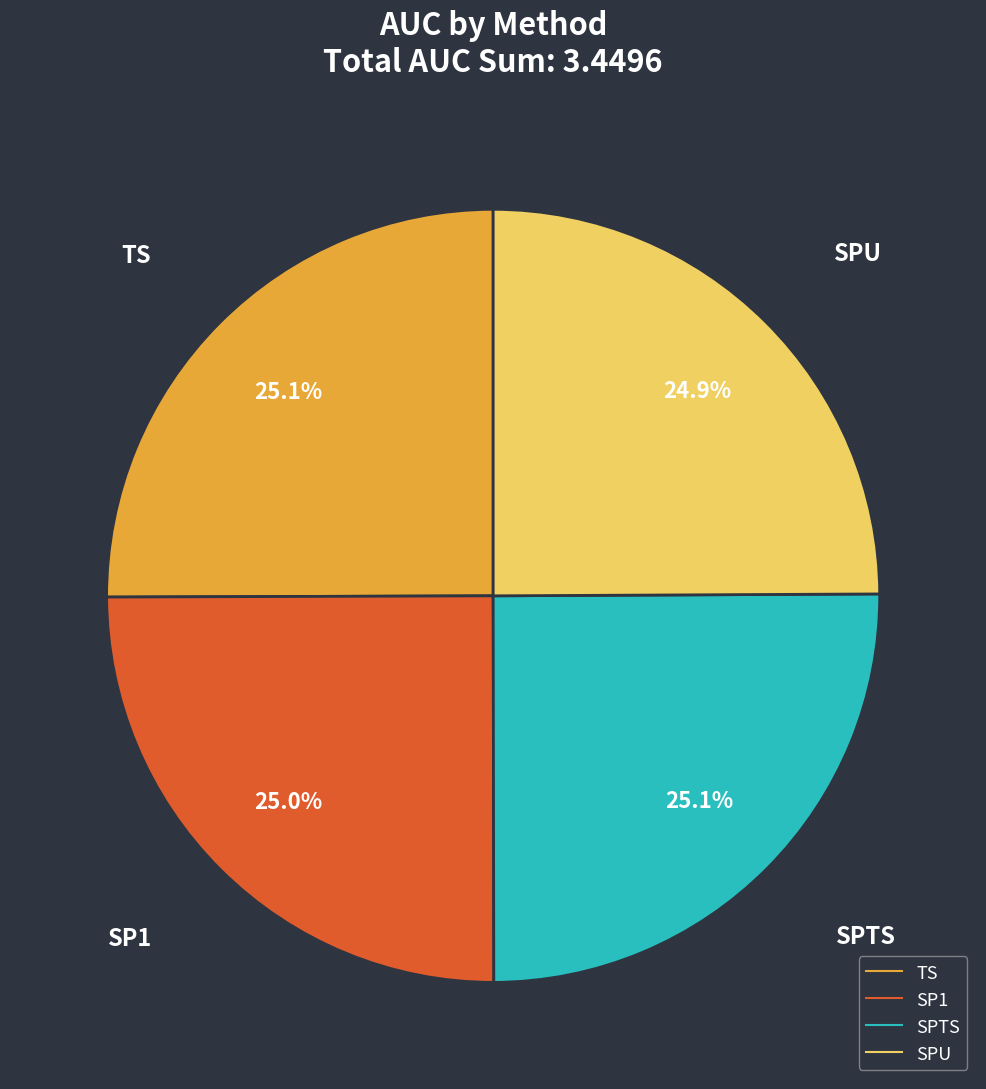

How many slices are in this pie chart?

4